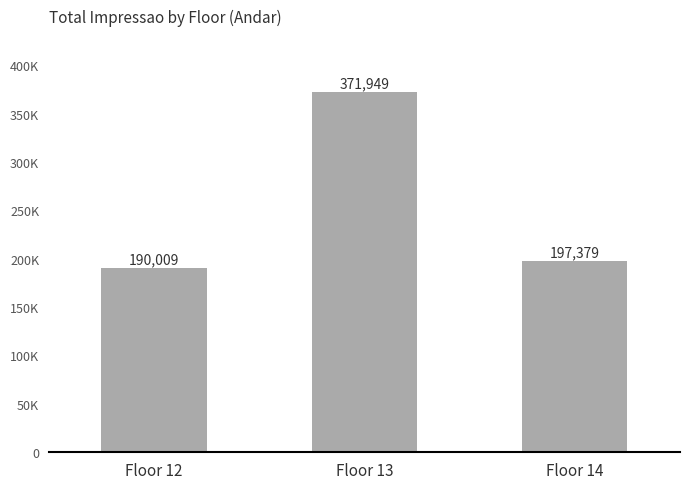

Reading left to right, extract all data points from this chart.

190009	371949	197379